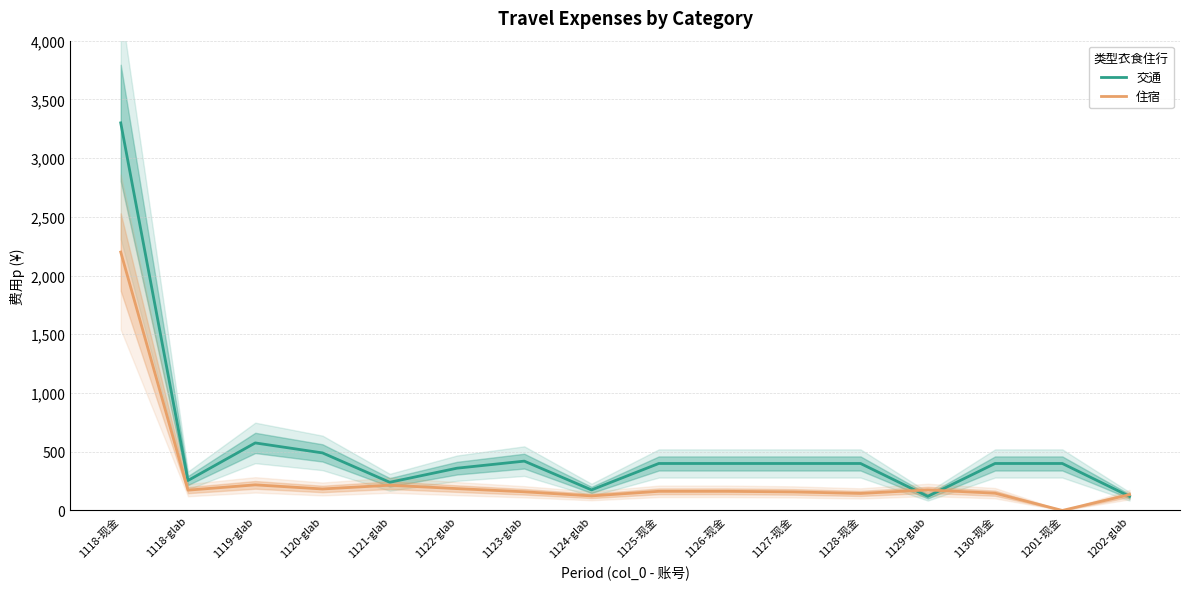

What is the sum of all 住宿 values?

4544